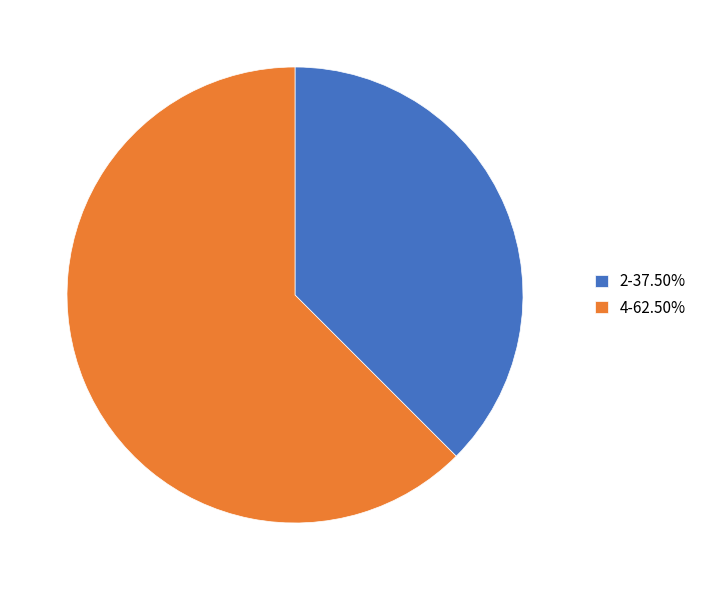

Is there any slice that represents more than half of the pie?

Yes